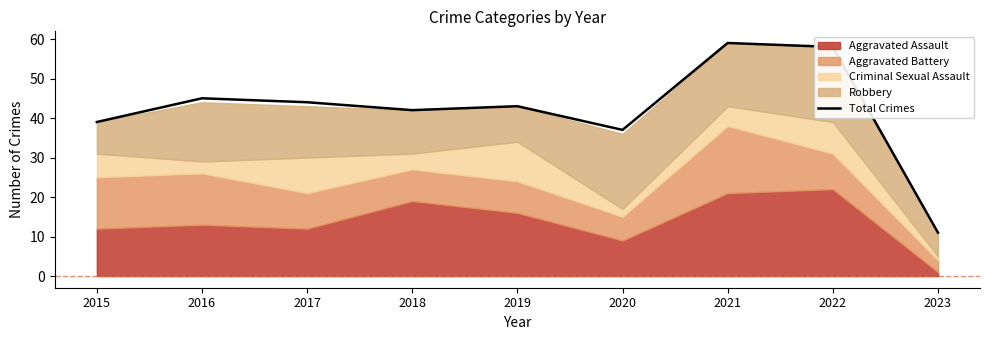

Rank the categories by value from highest to lowest.

2021, 2022, 2016, 2017, 2019, 2018, 2015, 2020, 2023